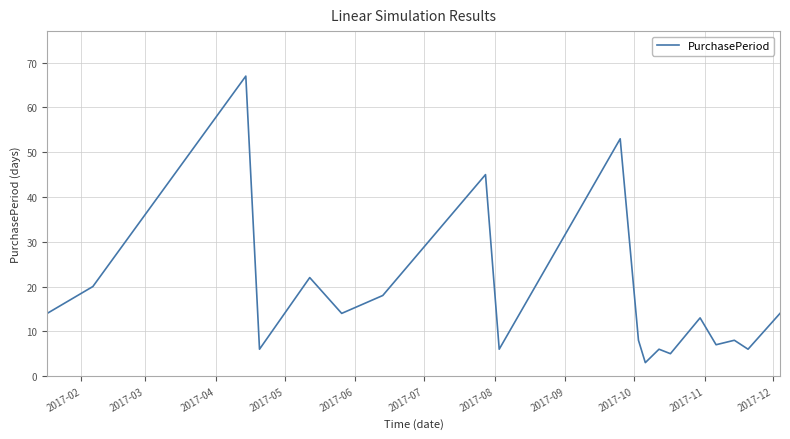

What is the minimum value shown in the chart?

3